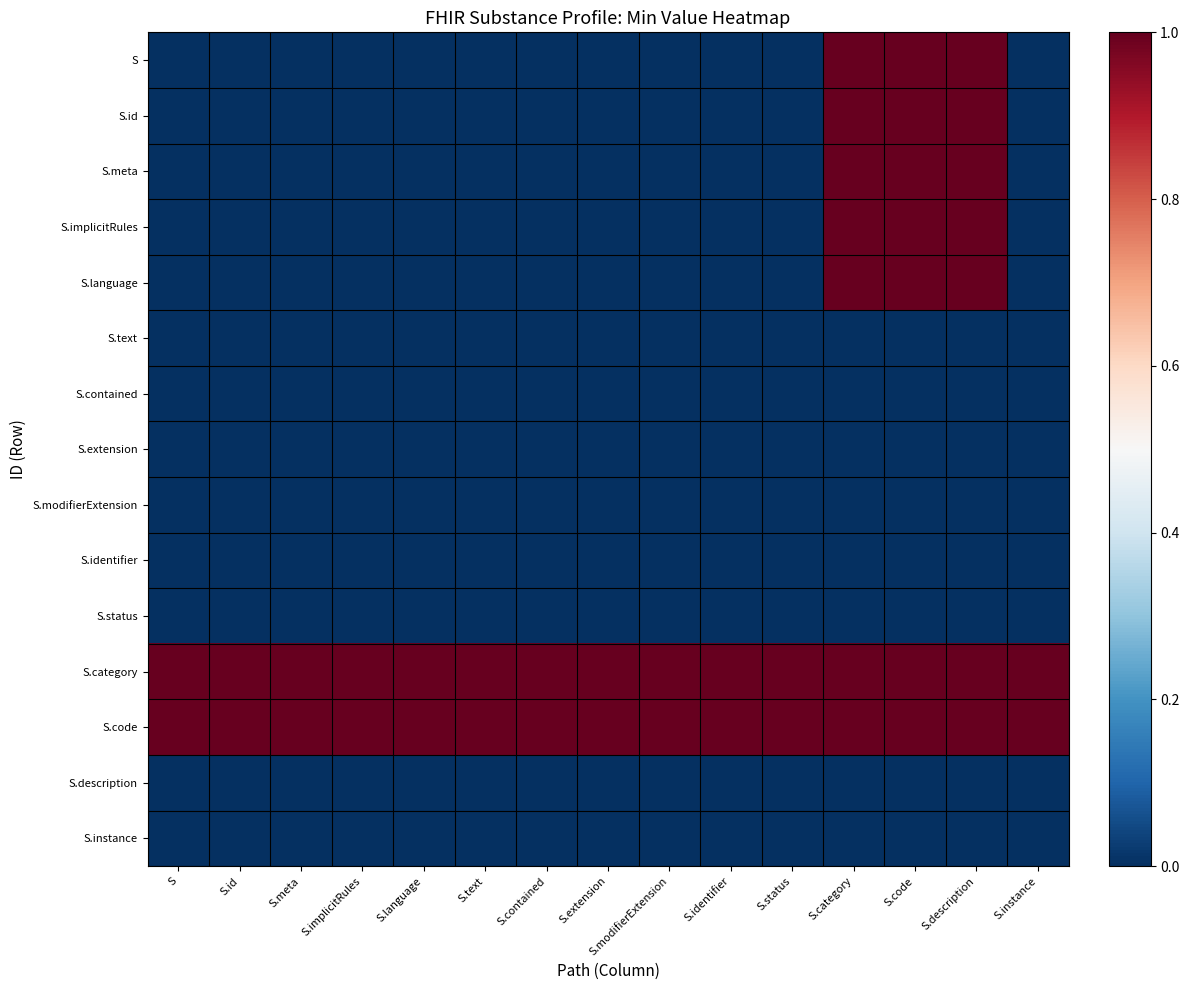

Rank the series at S.id from highest to lowest value.

S.category, S.code, S, S.id, S.meta, S.implicitRules, S.language, S.text, S.contained, S.extension, S.modifierExtension, S.identifier, S.status, S.description, S.instance